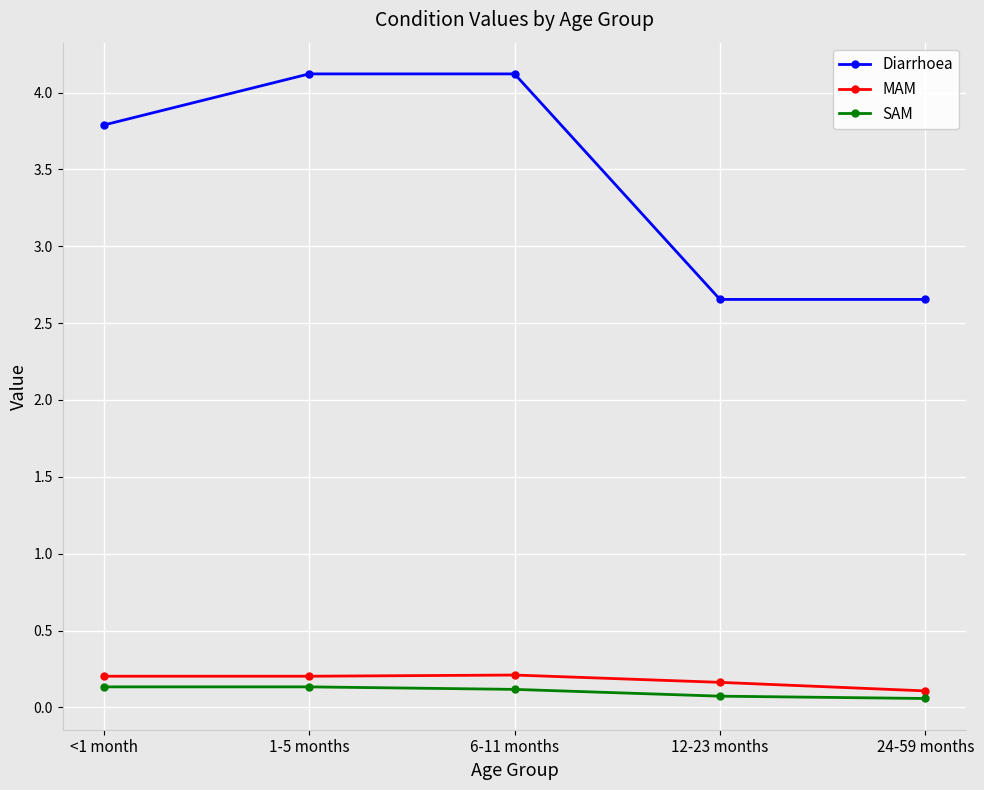

True or false: MAM and Diarrhoea cross at least once.

False